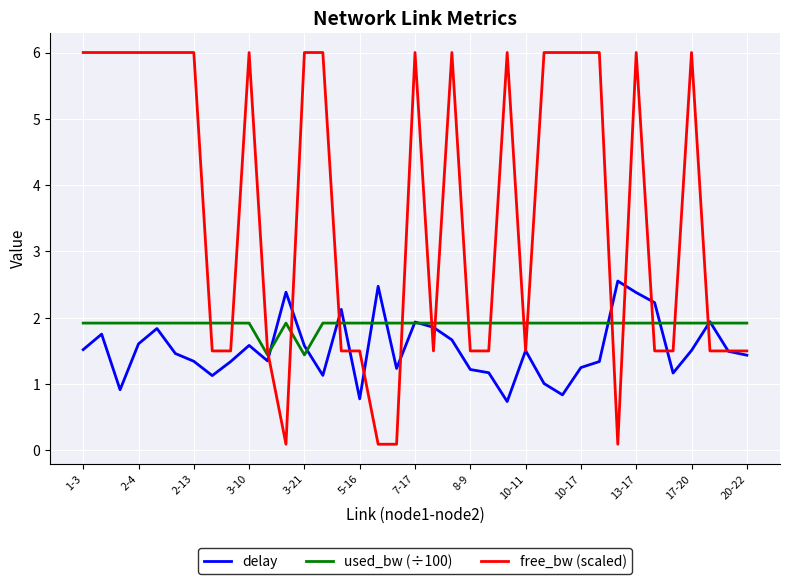

What is the lowest value of the delay series?

0.7